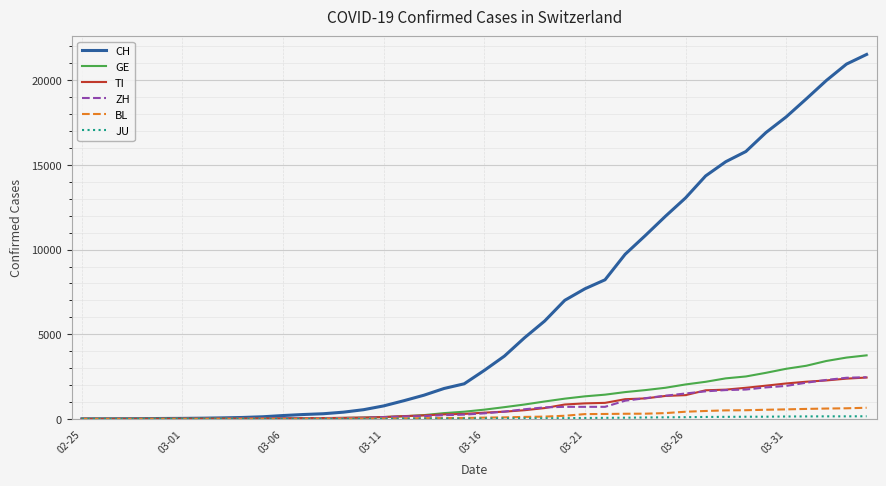

What is the maximum value for CH?

21529